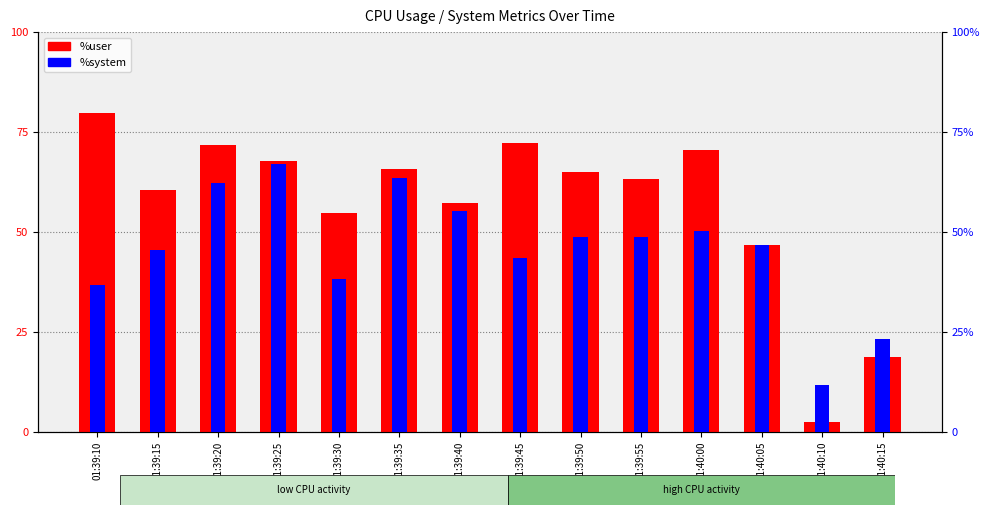

How many groups of bars are there?

14